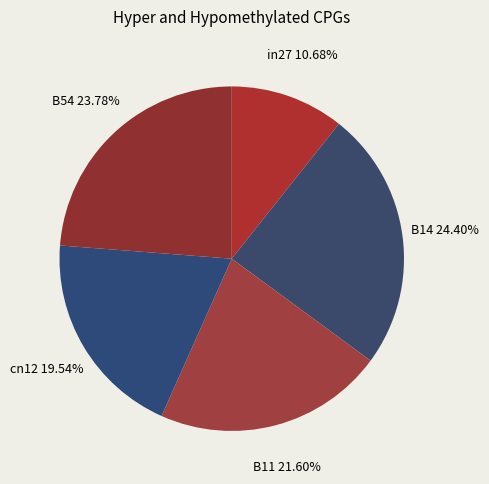

How many segments does this pie chart have?

5